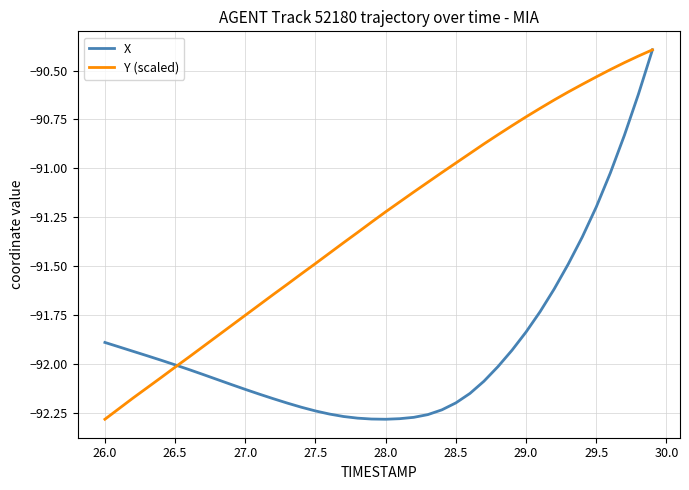

Which series has the largest total across all categories?

Y (scaled)